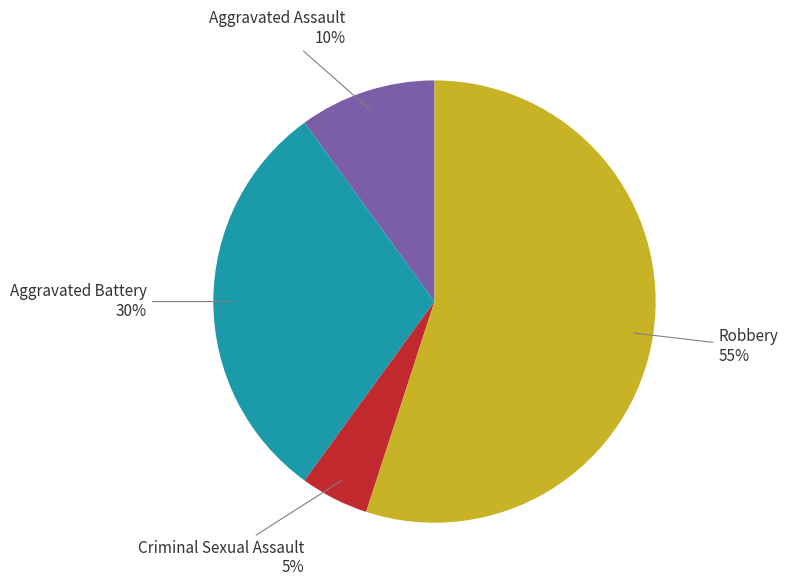

Is it true that Criminal Sexual Assault is 1% of the pie?

False